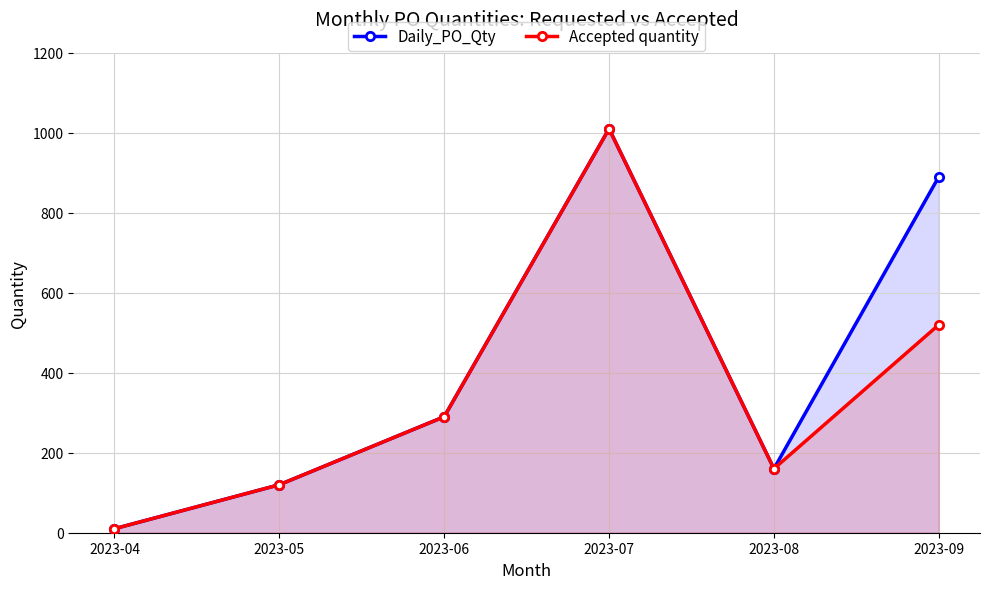

Which series changed the most between 2023-04 and 2023-09?

Daily_PO_Qty